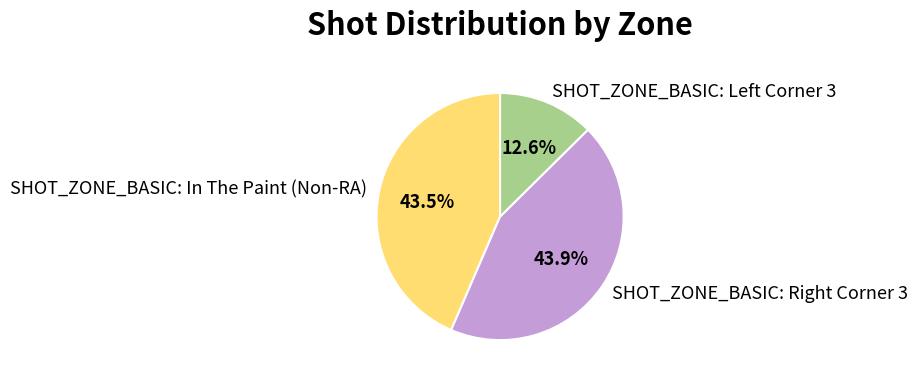

Which slice is the smallest?

SHOT_ZONE_BASIC: Left Corner 3